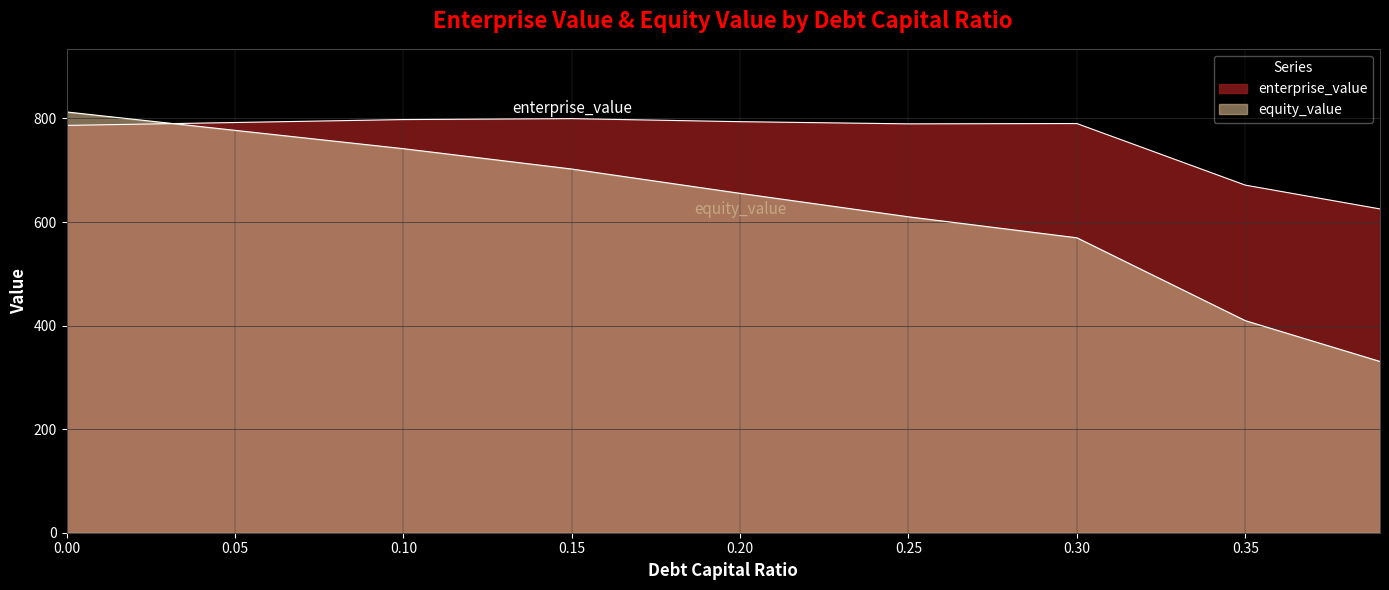

True or false: equity_value and enterprise_value cross at least once.

True